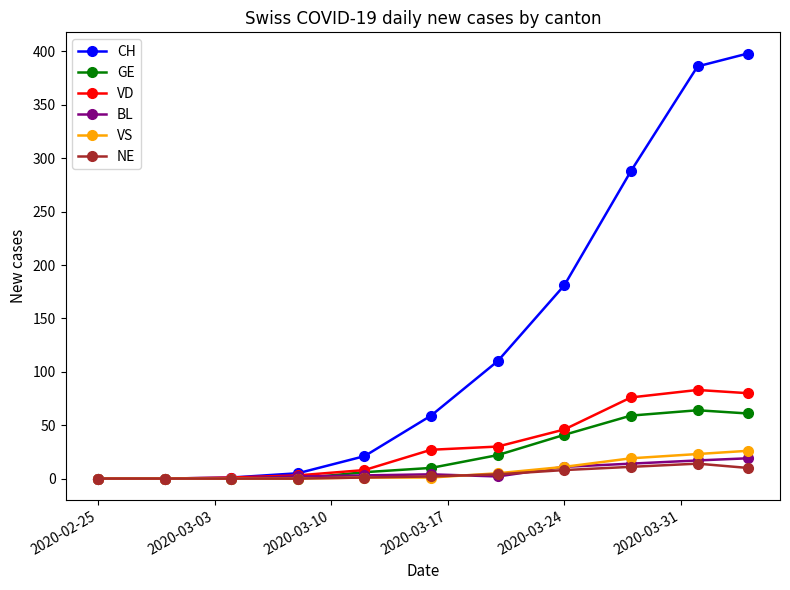

What is the maximum value for VD?

83